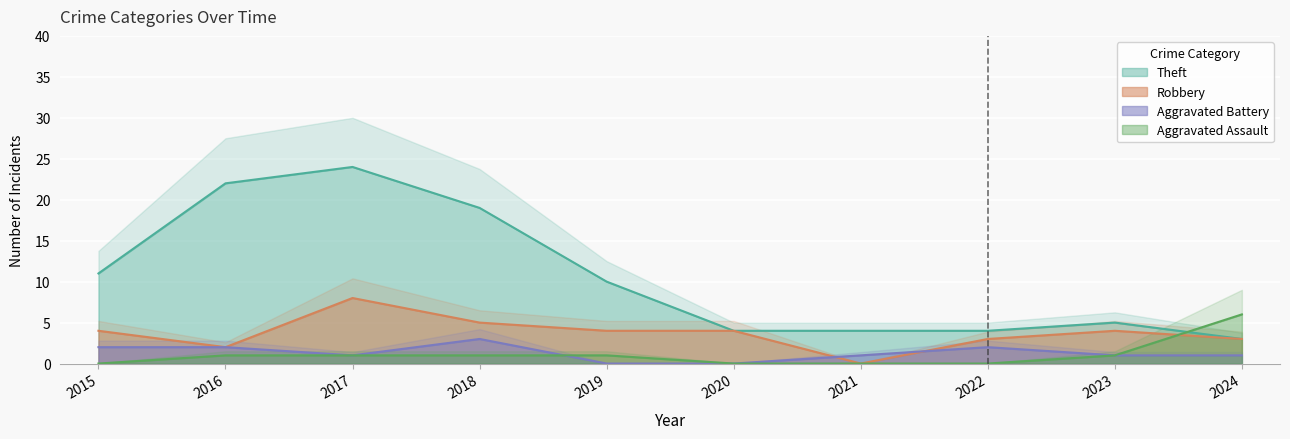

At which category is the sum across all series the highest?

2017